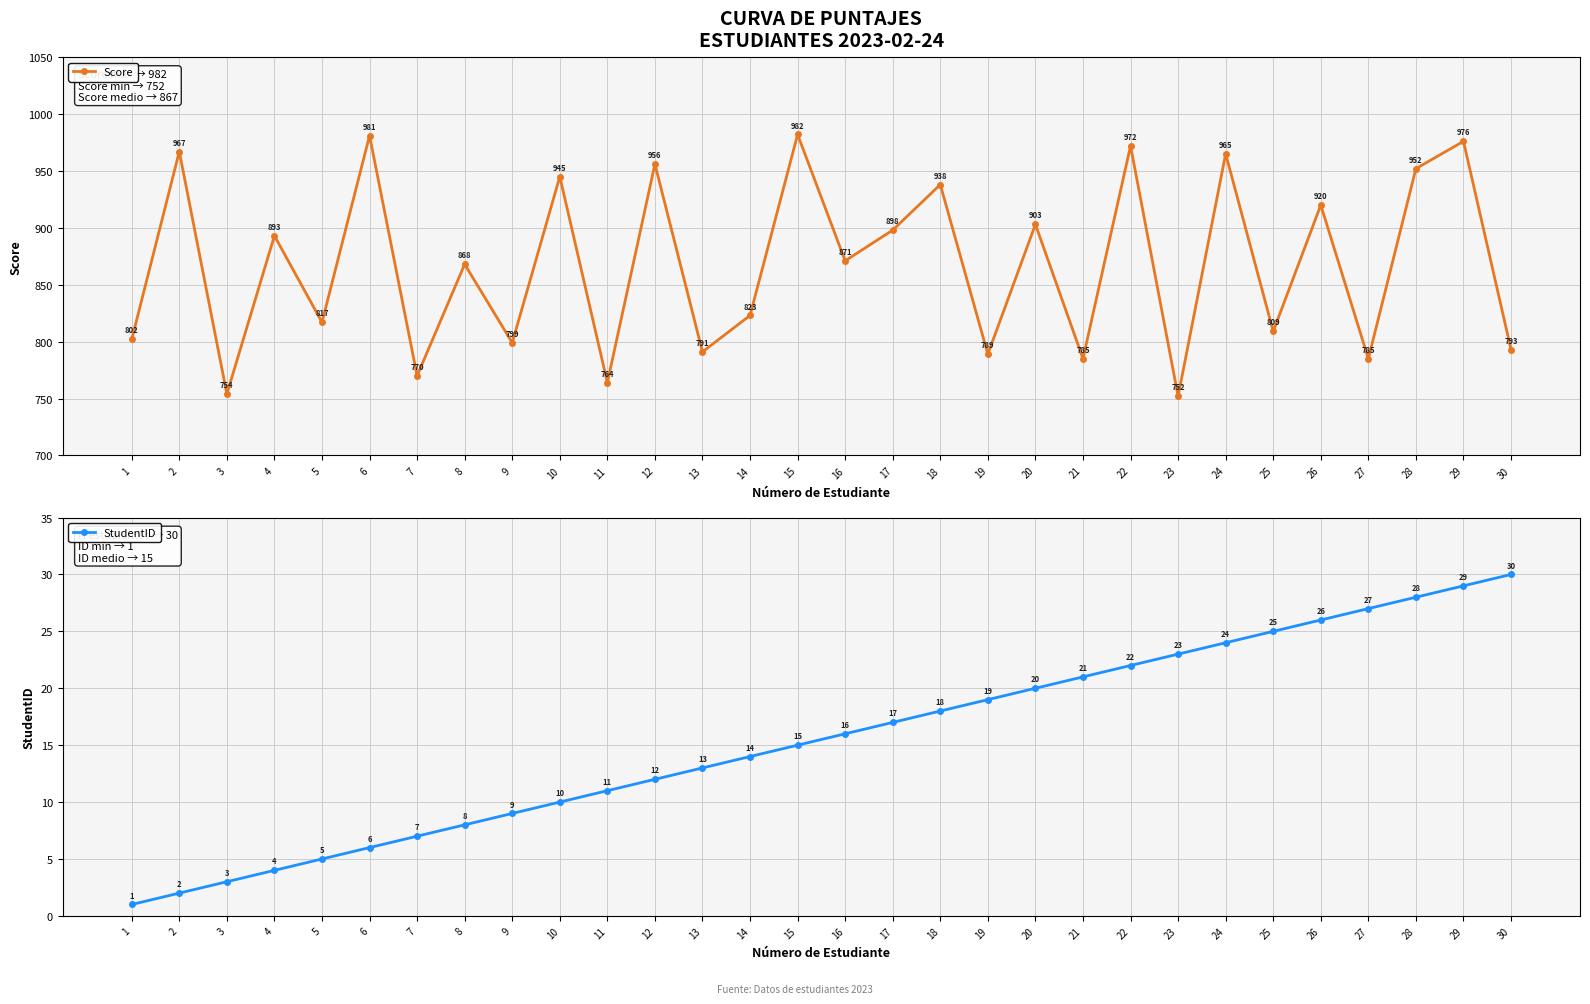

True or false: Score and StudentID intersect in this chart.

False